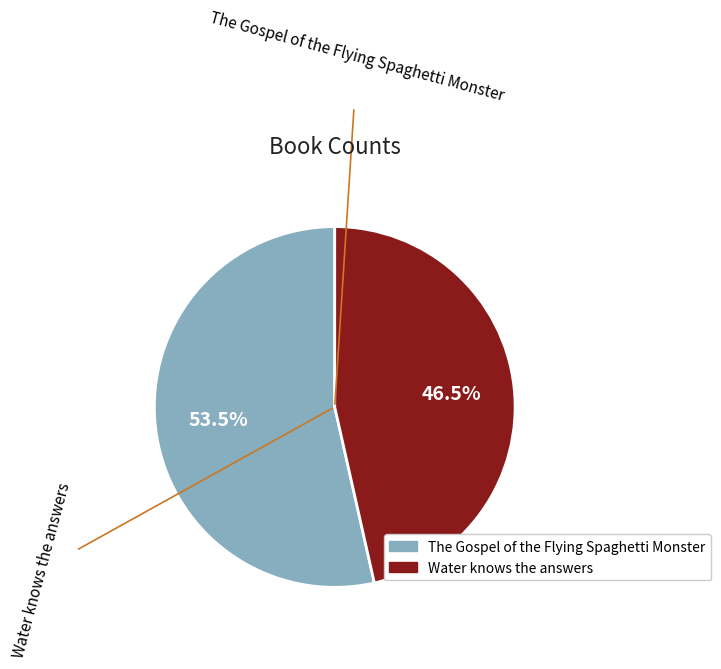

To the nearest percent, what is the combined percentage of The Gospel of the Flying Spaghetti Monster and Water knows the answers?

100%